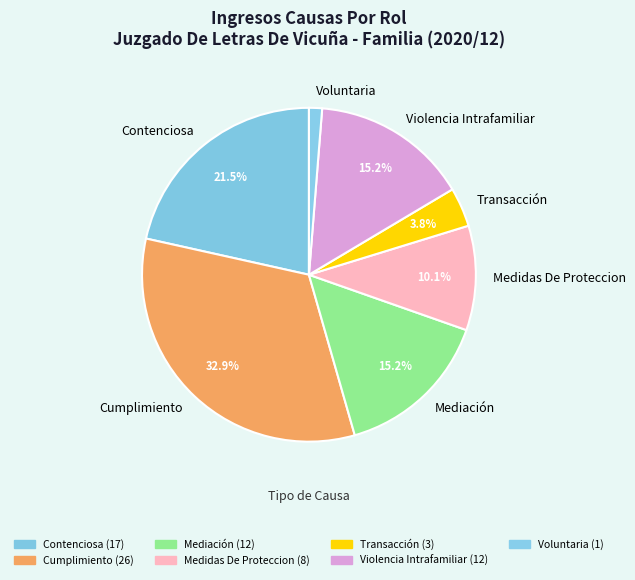

Which has a higher value, Cumplimiento or Violencia Intrafamiliar?

Cumplimiento